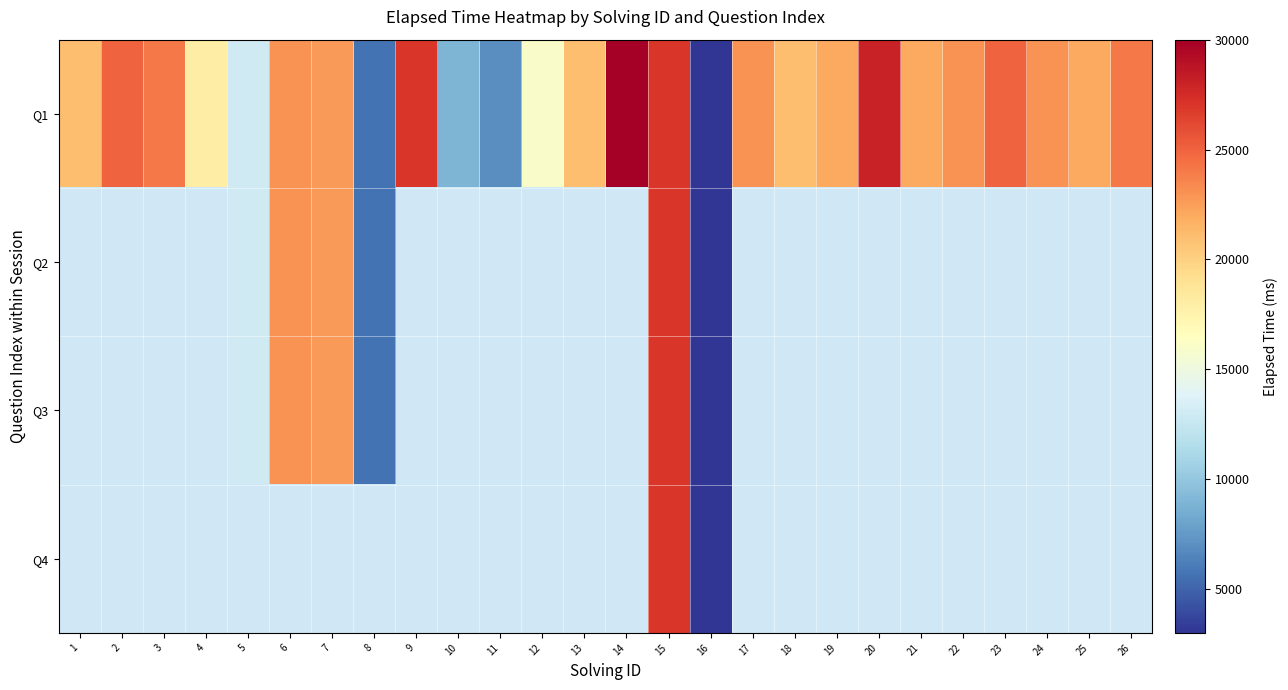

At 19, list the series in order from largest to smallest.

Q1, Q2, Q3, Q4